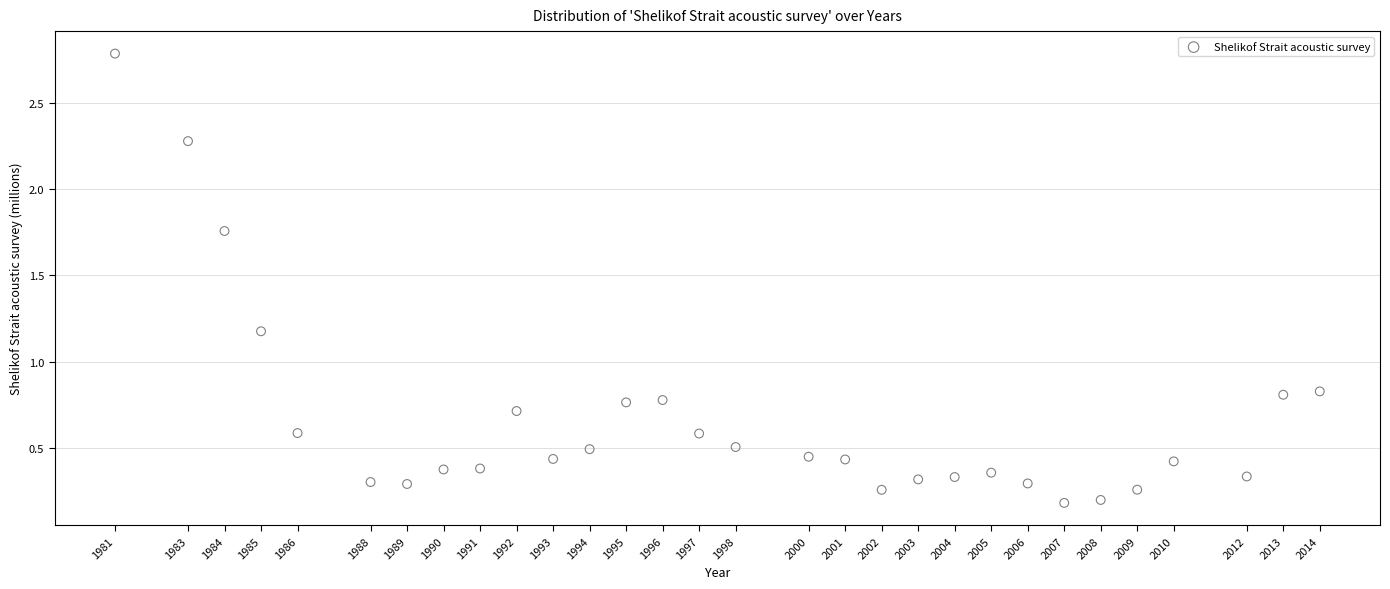

What is the range of X values (max minus min)?

33.0